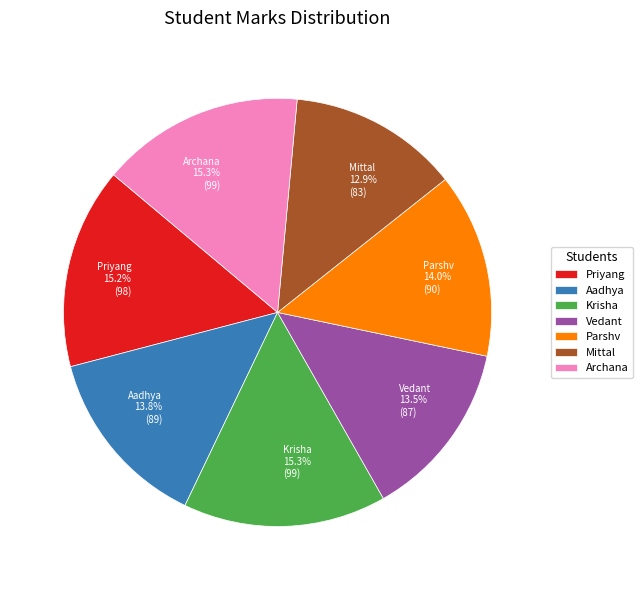

The Vedant slice represents 23% of the pie. True or false?

False